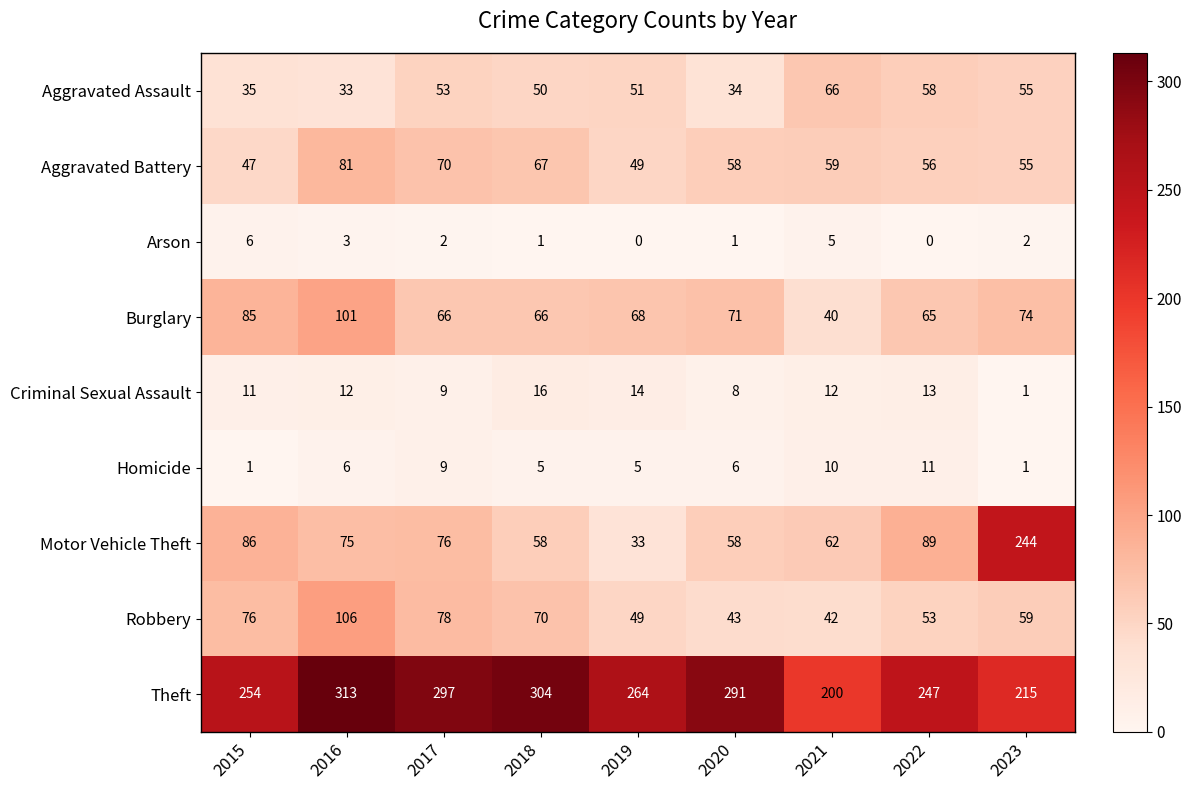

What is the sum of all Arson values?

20